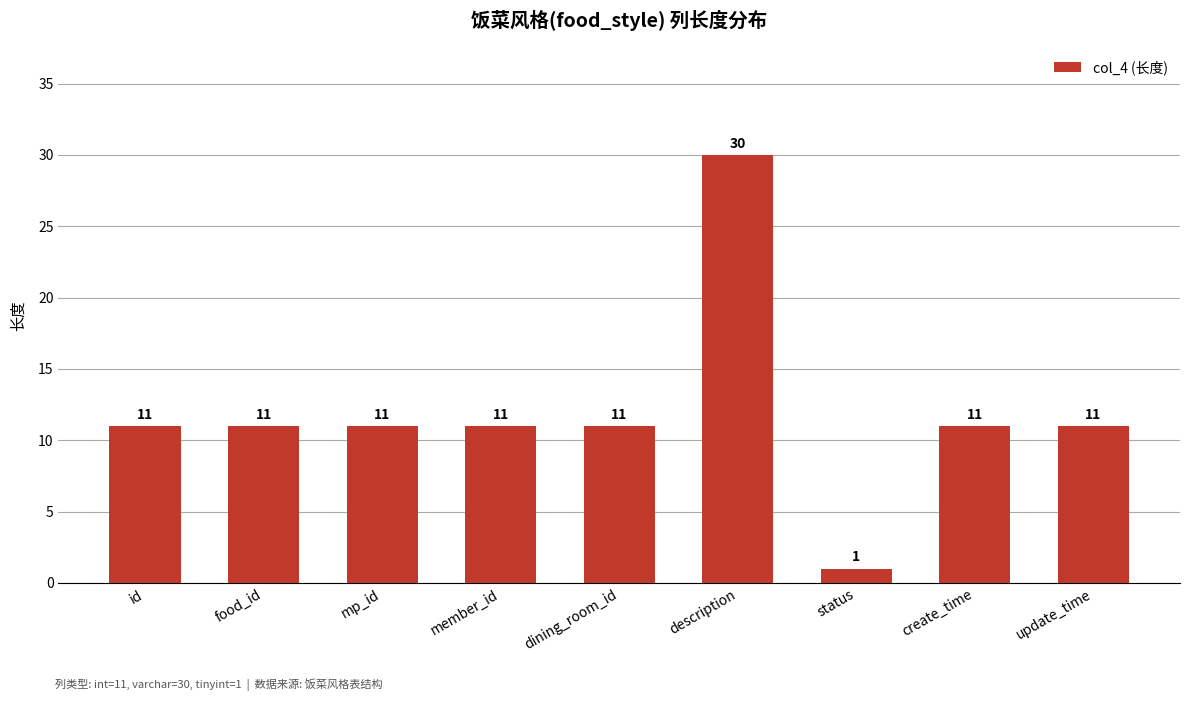

Does the chart contain any negative values?

No